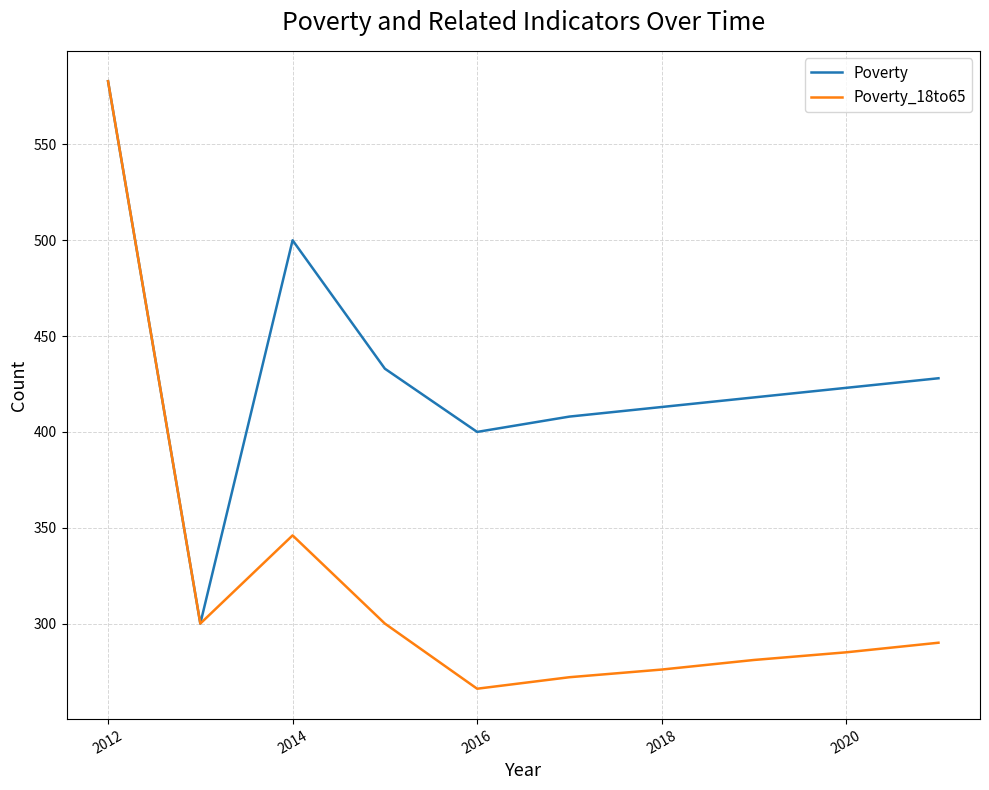

What is the smallest value displayed?

266